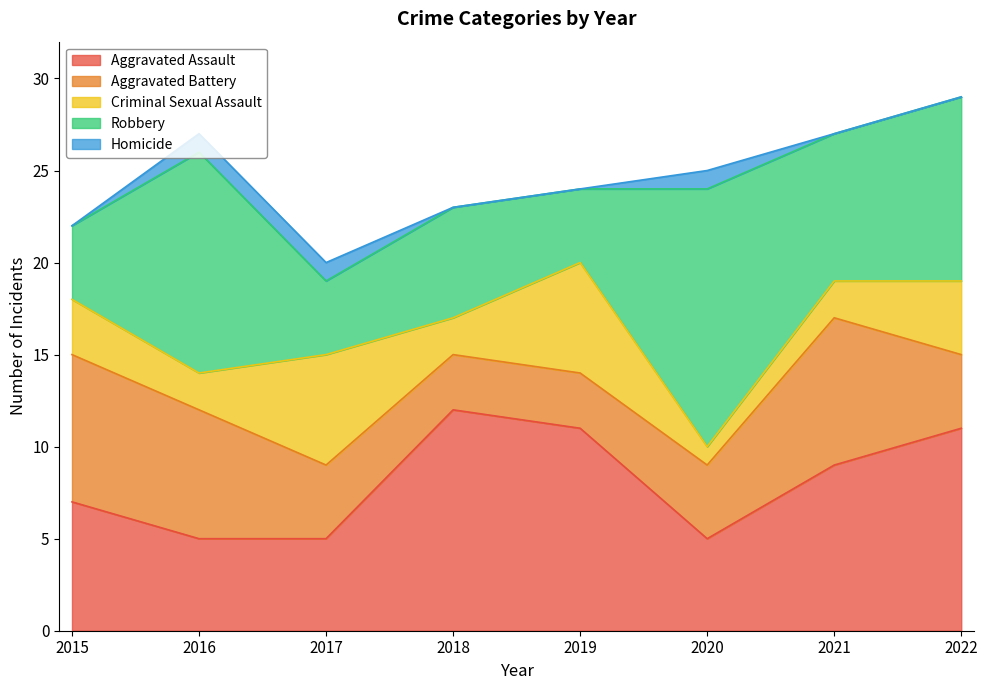

True or false: Robbery and Homicide intersect in this chart.

False